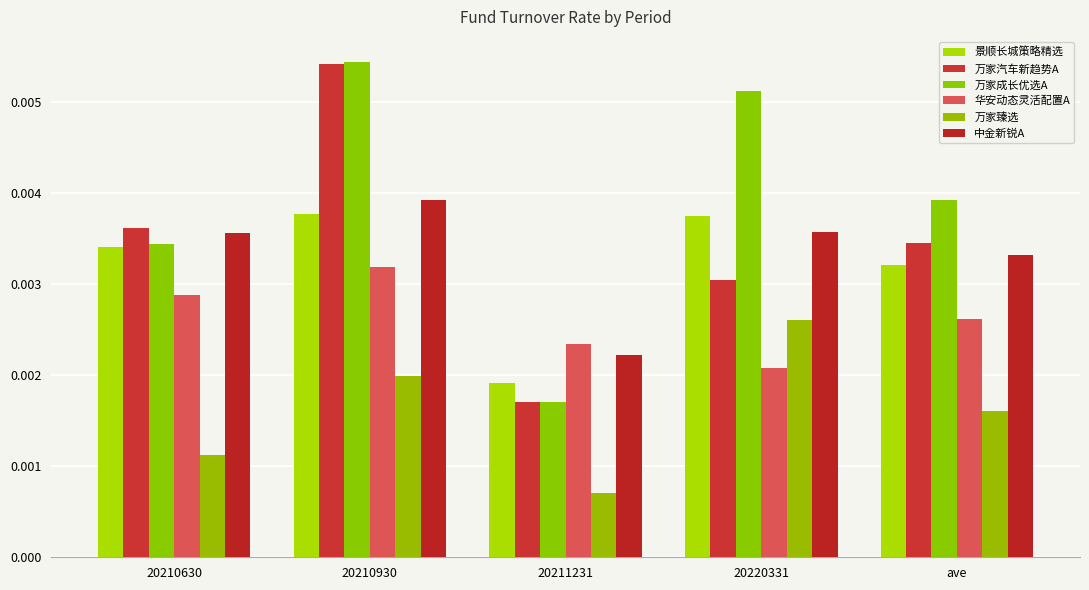

Which category has the highest value across all series?

20210930